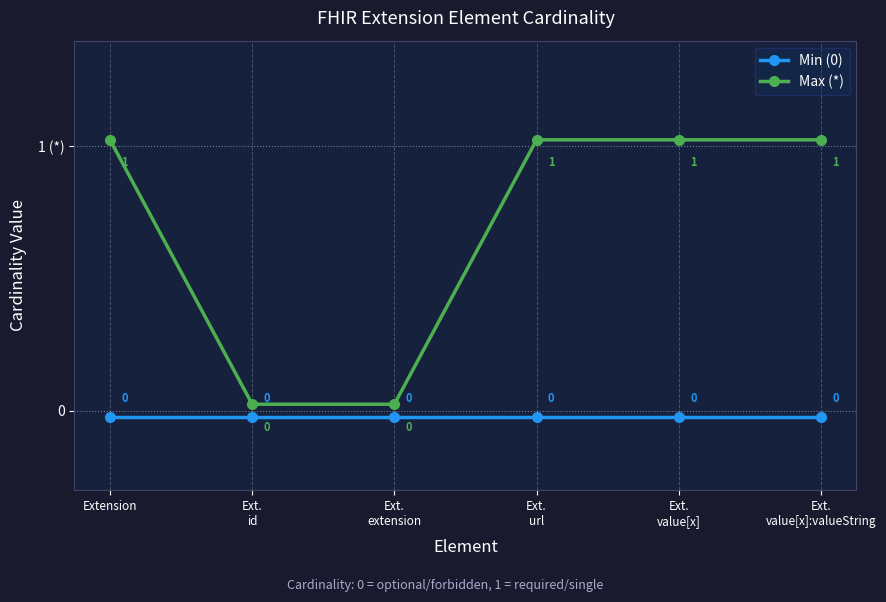

True or false: Max (*) and Min (0) intersect in this chart.

False